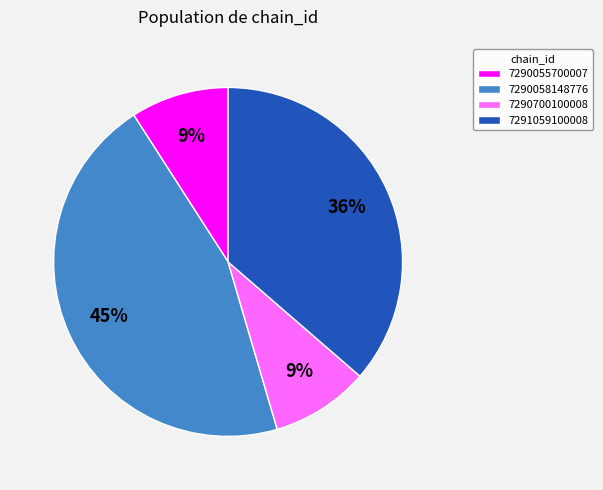

Is there a majority slice in this chart?

No